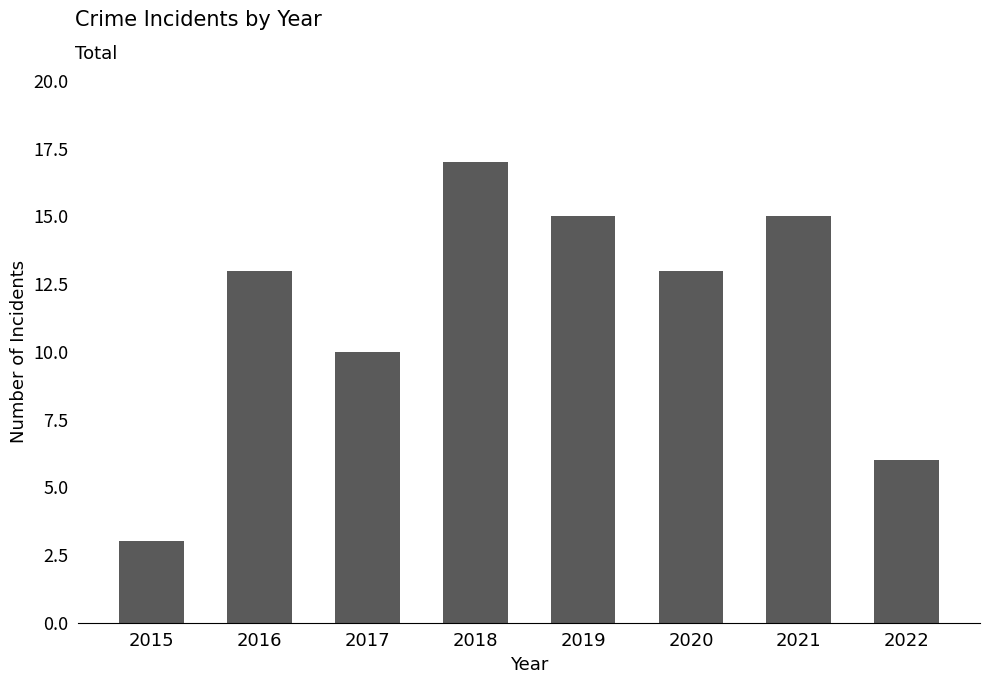

Reading right to left, extract all data points from this chart.

2022=6	2021=15	2020=13	2019=15	2018=17	2017=10	2016=13	2015=3